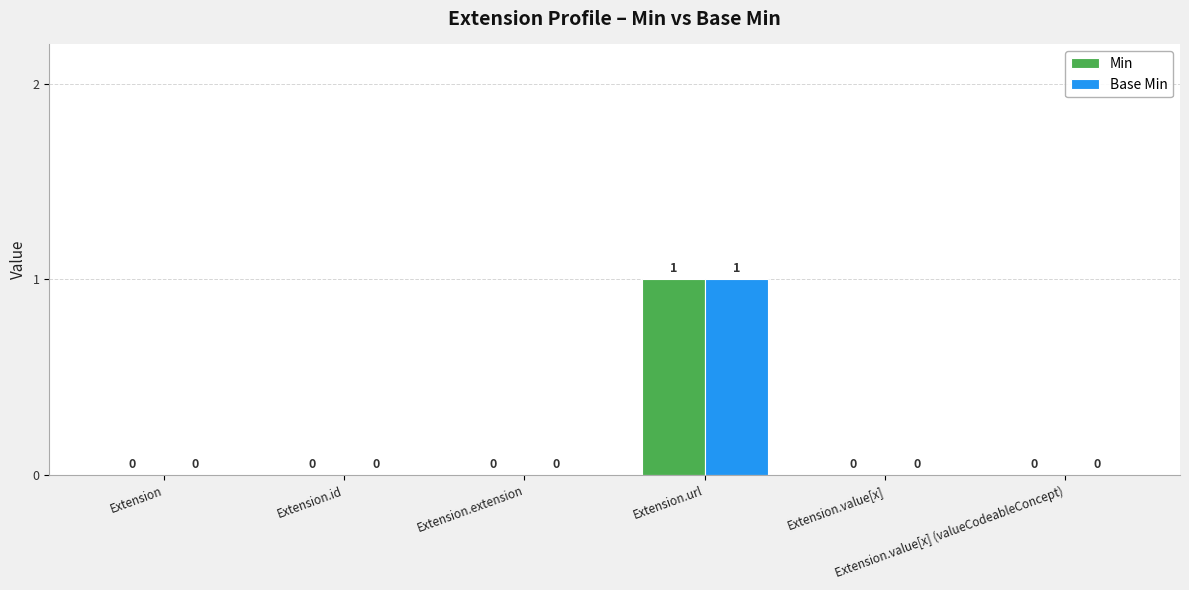

Which series has the widest spread of values?

Min